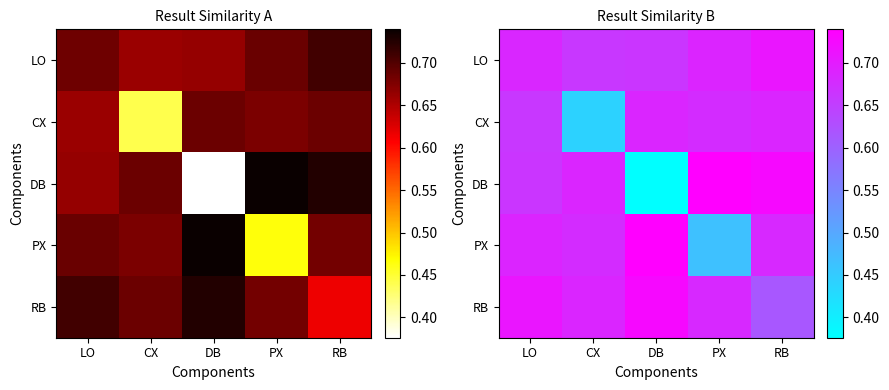

Is it true that DB equals 1.2 at PX?

False